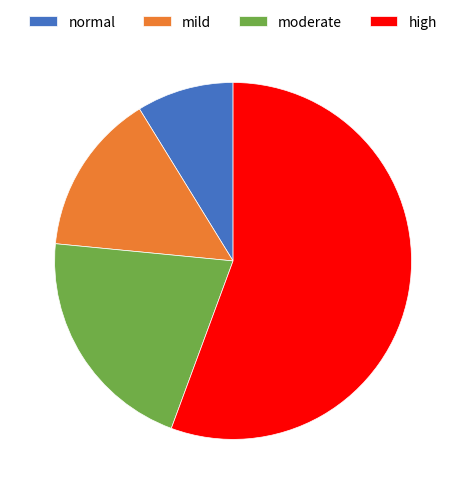

What is the ratio of the value at moderate to the value at mild?

1.4